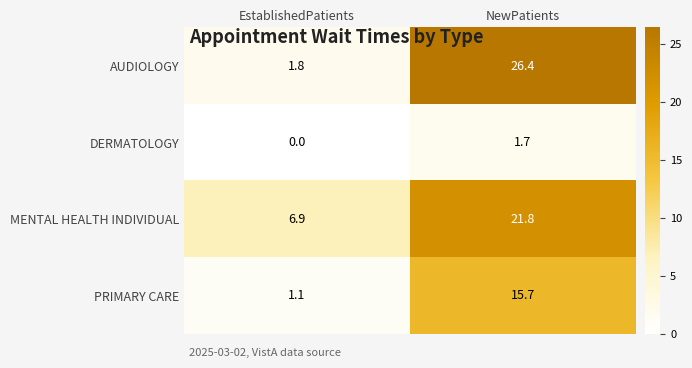

Rank the series by their maximum value, from highest to lowest.

AUDIOLOGY, MENTAL HEALTH INDIVIDUAL, PRIMARY CARE, DERMATOLOGY